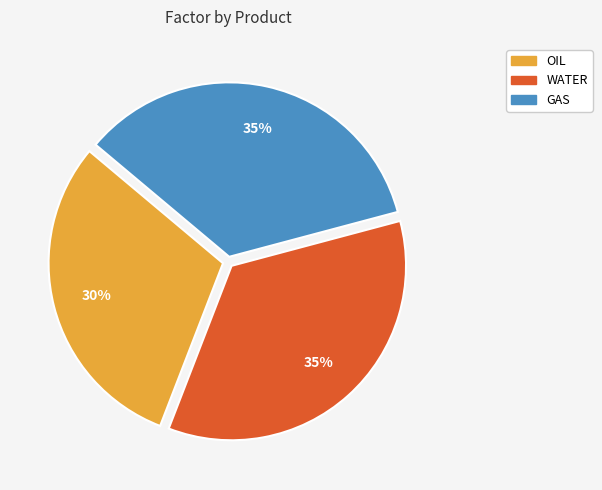

To the nearest percent, what is the combined percentage of GAS and WATER?

70%